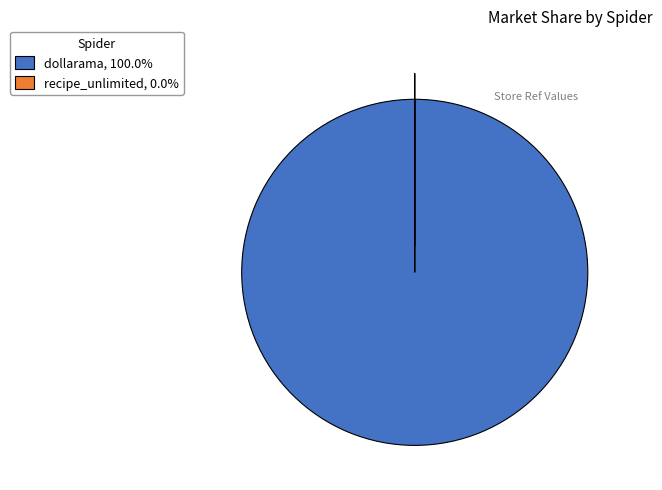

Which slice represents more than half of the pie?

dollarama